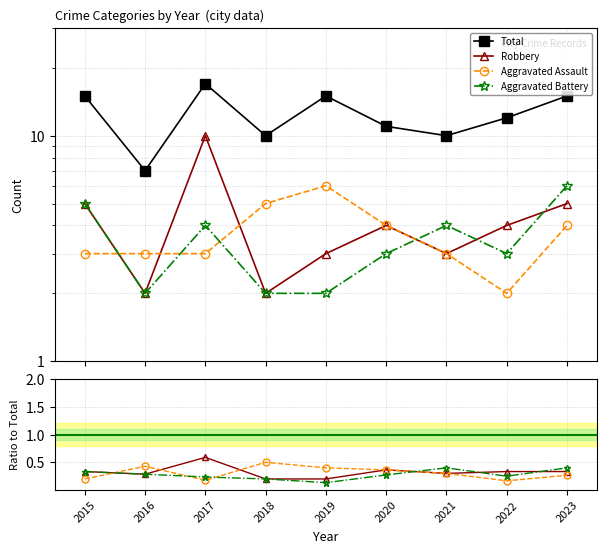

Count the number of categories in the chart.

9